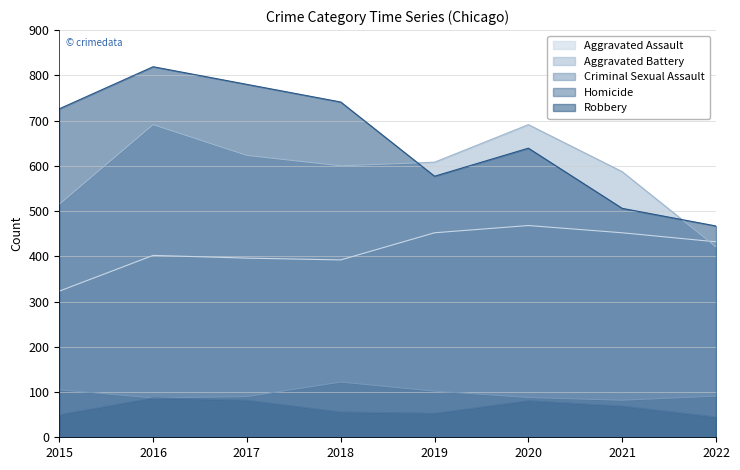

In Homicide, how many points are higher than both neighbors (excluding endpoints)?

2